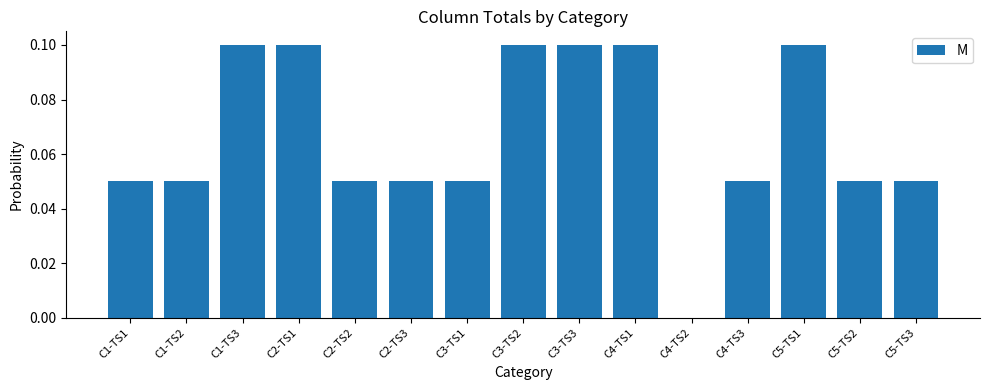

The value at C5-TS3 is 0.1. True or false?

True